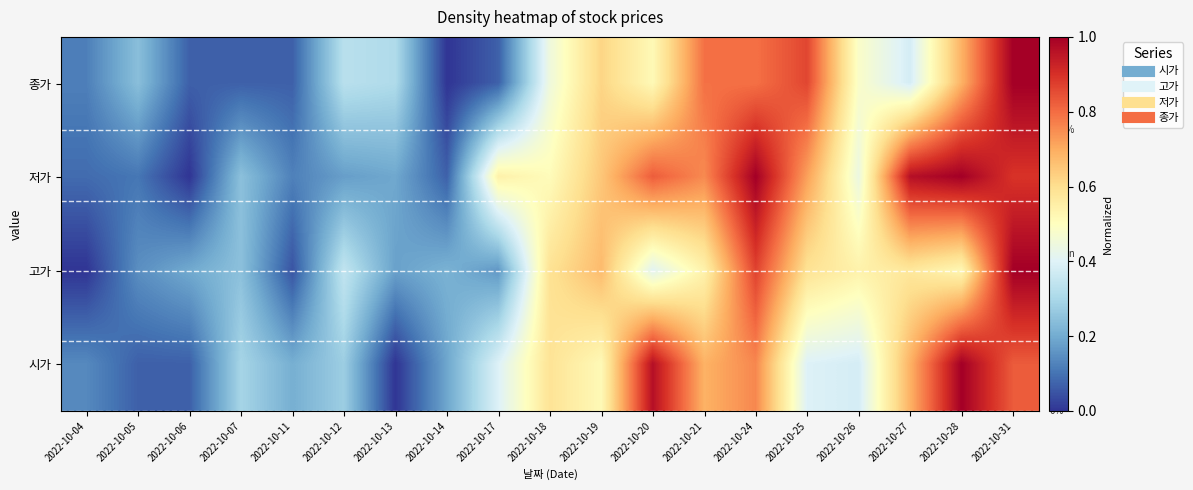

Is it true that 고가 equals 0.1 at 2022-10-05?

True